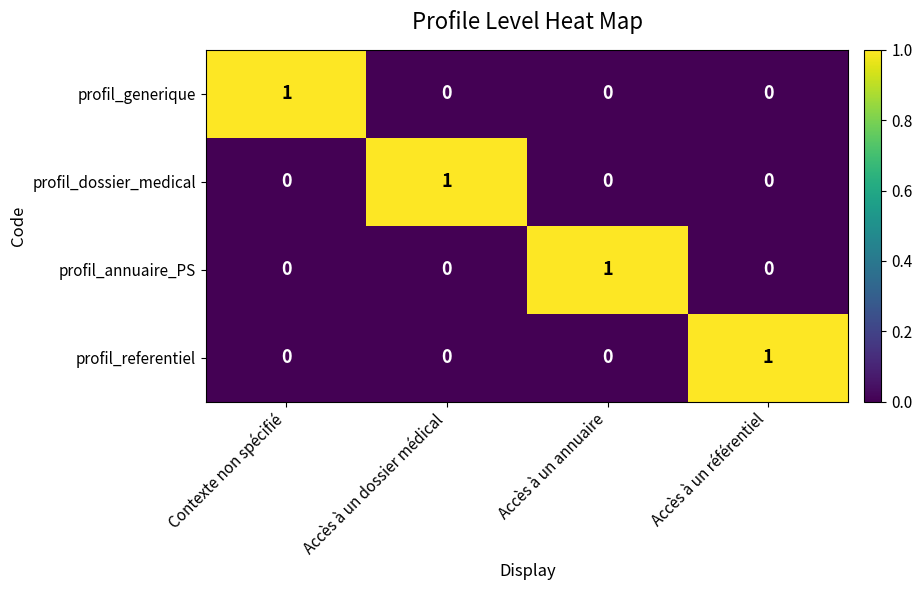

Reading left to right, transcribe all the data shown in this chart.

profil_generique: Contexte non spécifié=1	Accès à un dossier médical=0	Accès à un annuaire=0	Accès à un référentiel=0
profil_dossier_medical: Contexte non spécifié=0	Accès à un dossier médical=1	Accès à un annuaire=0	Accès à un référentiel=0
profil_annuaire_PS: Contexte non spécifié=0	Accès à un dossier médical=0	Accès à un annuaire=1	Accès à un référentiel=0
profil_referentiel: Contexte non spécifié=0	Accès à un dossier médical=0	Accès à un annuaire=0	Accès à un référentiel=1